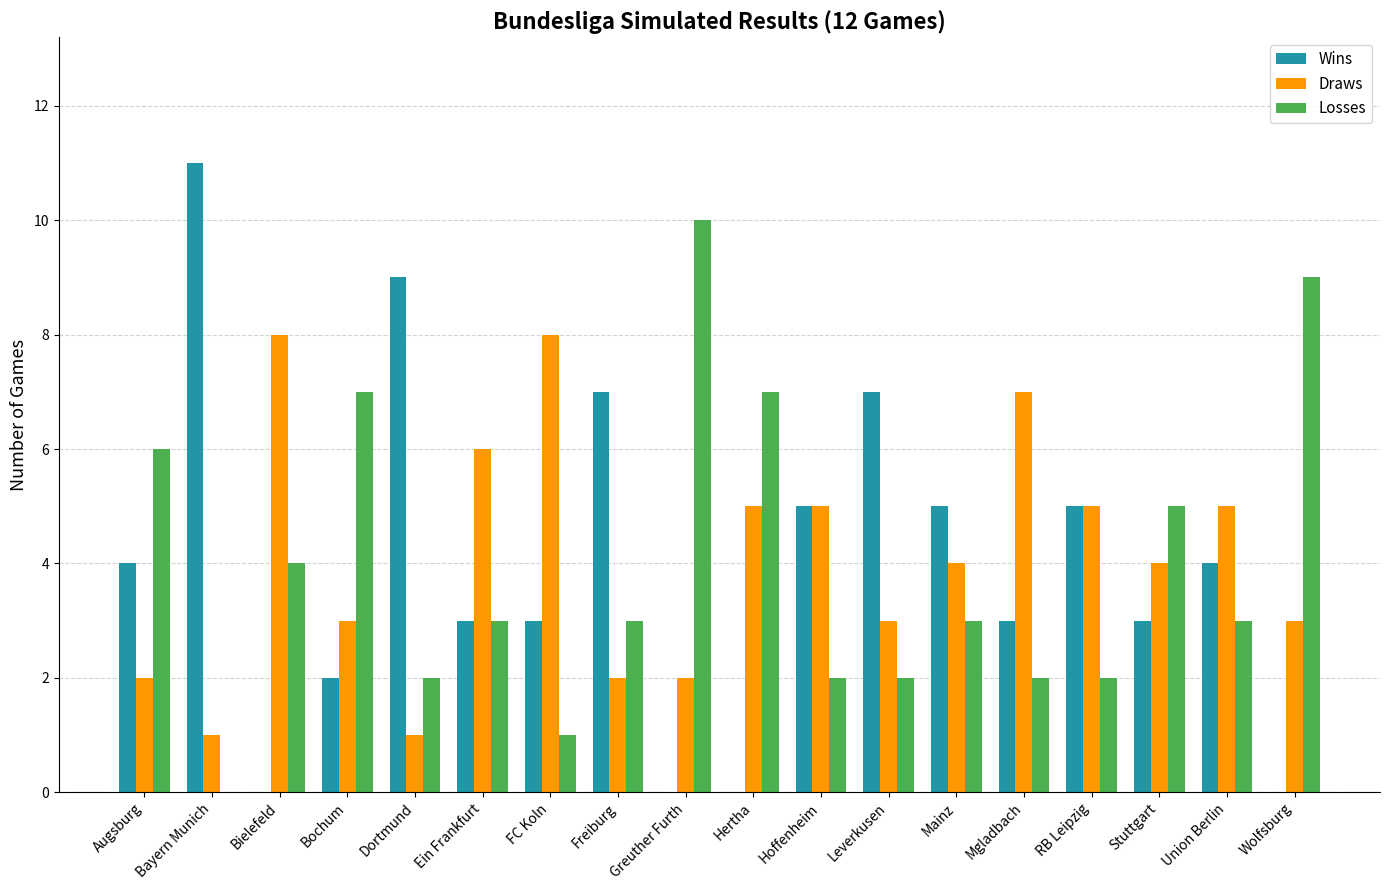

What is the sum of the Wins values at Bielefeld and Leverkusen?

7